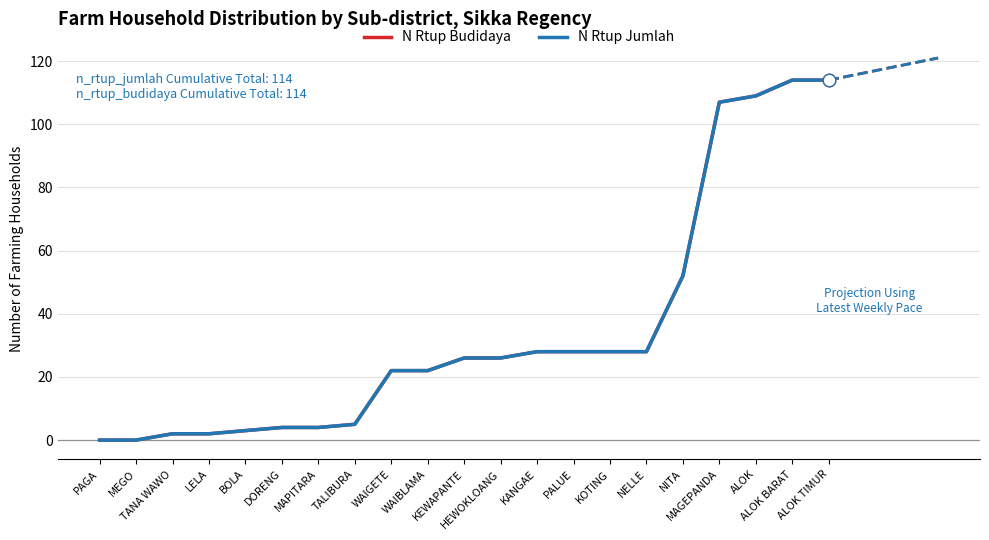

At how many categories does at least one series exceed 84?

4